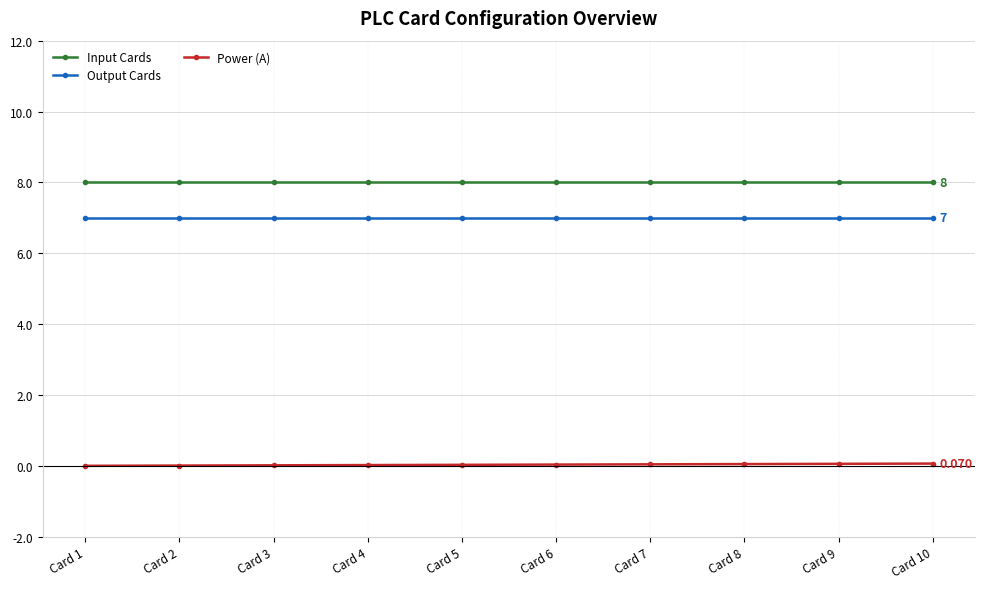

True or false: Power (A) and Input Cards cross at least once.

False